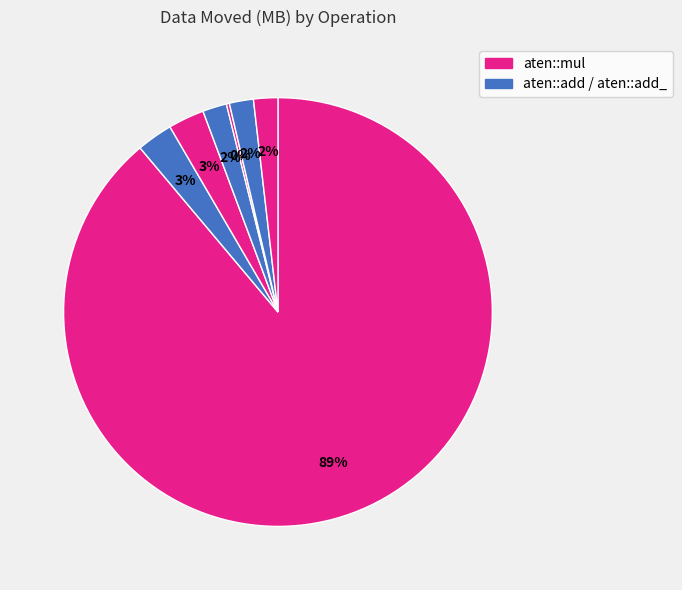

How many segments does this pie chart have?

7